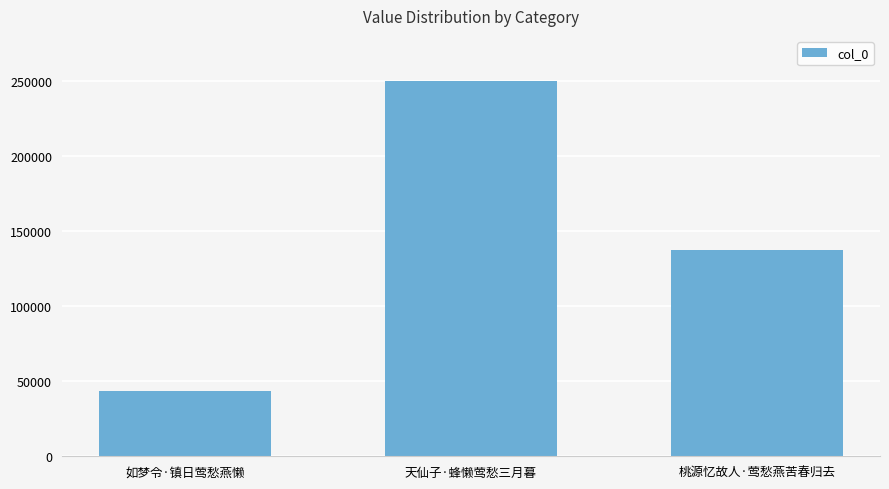

The chart shows a value of 73438 at 如梦令·镇日莺愁燕懒. True or false?

False